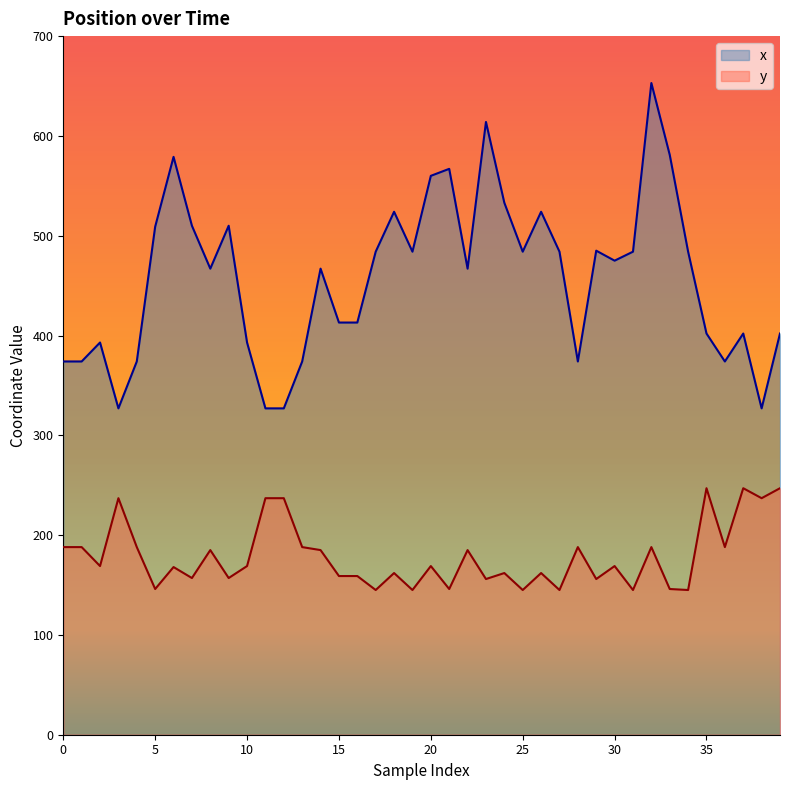

List the series in order of their peak value, lowest first.

y, x